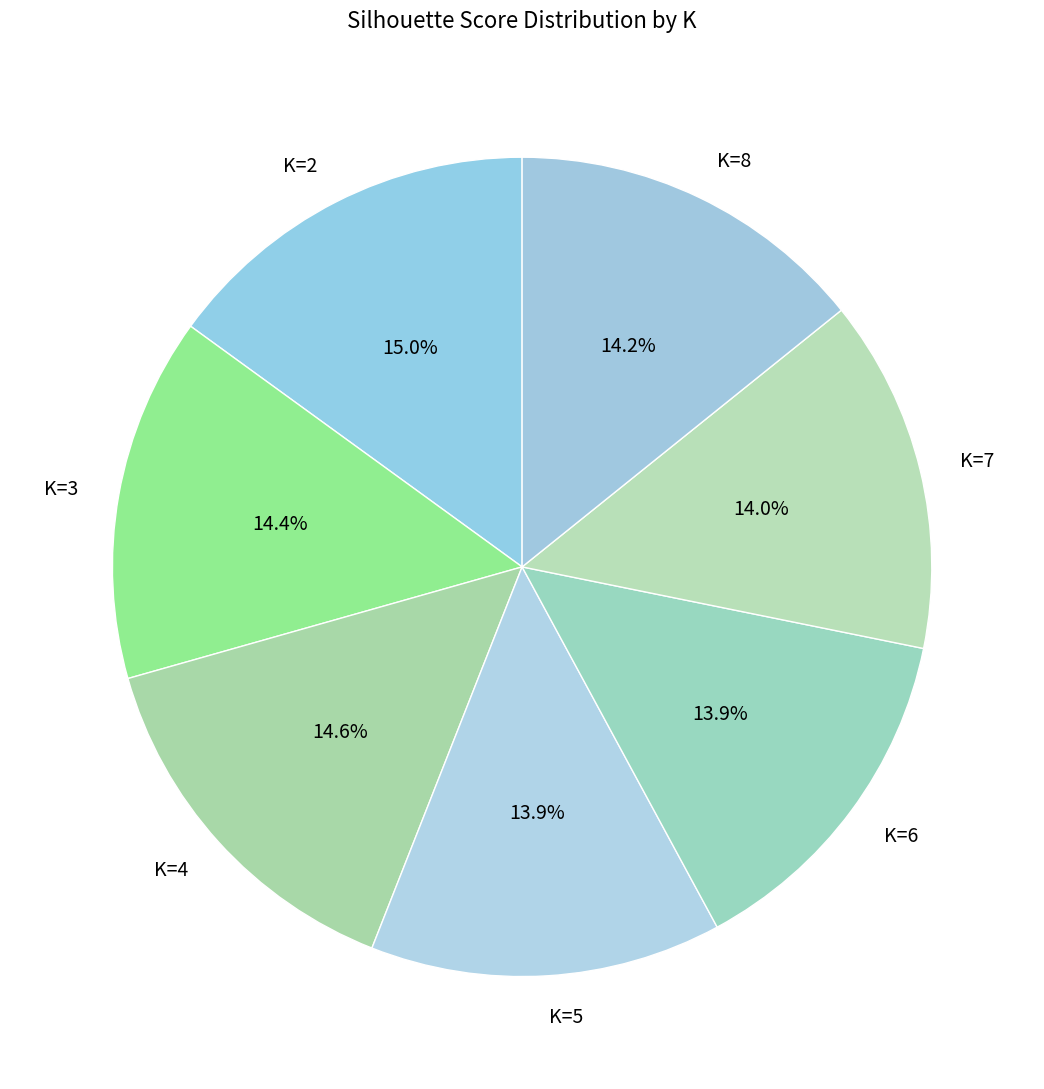

Do K=5 and K=8 together represent more than half of the pie?

No